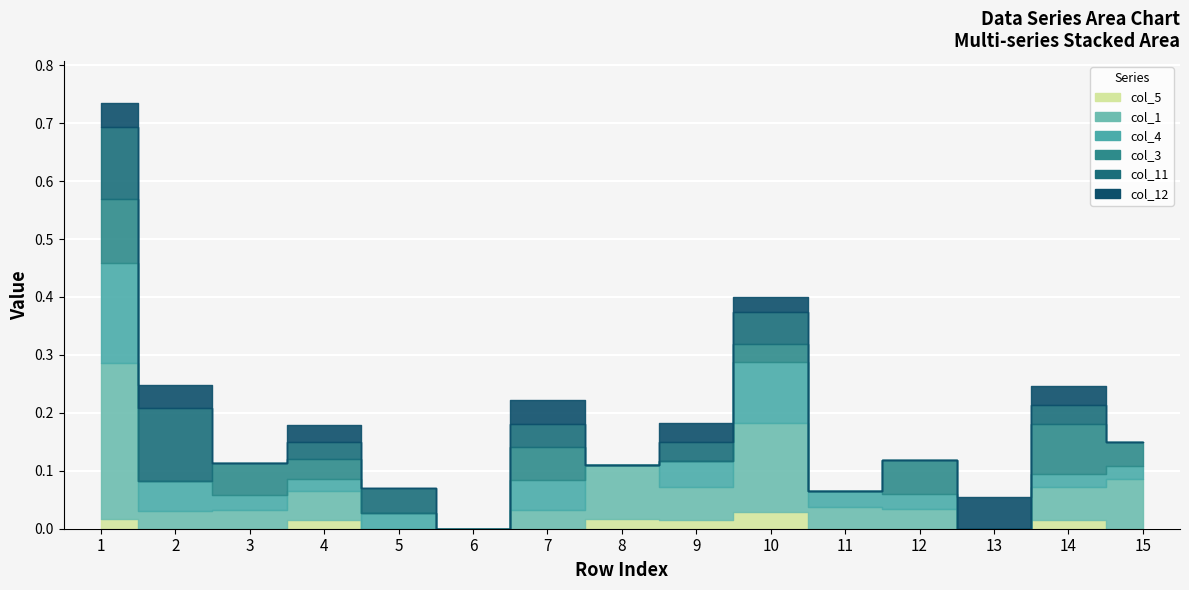

Is the value of col_1 at 5 greater than the value of col_3 at 13?

No